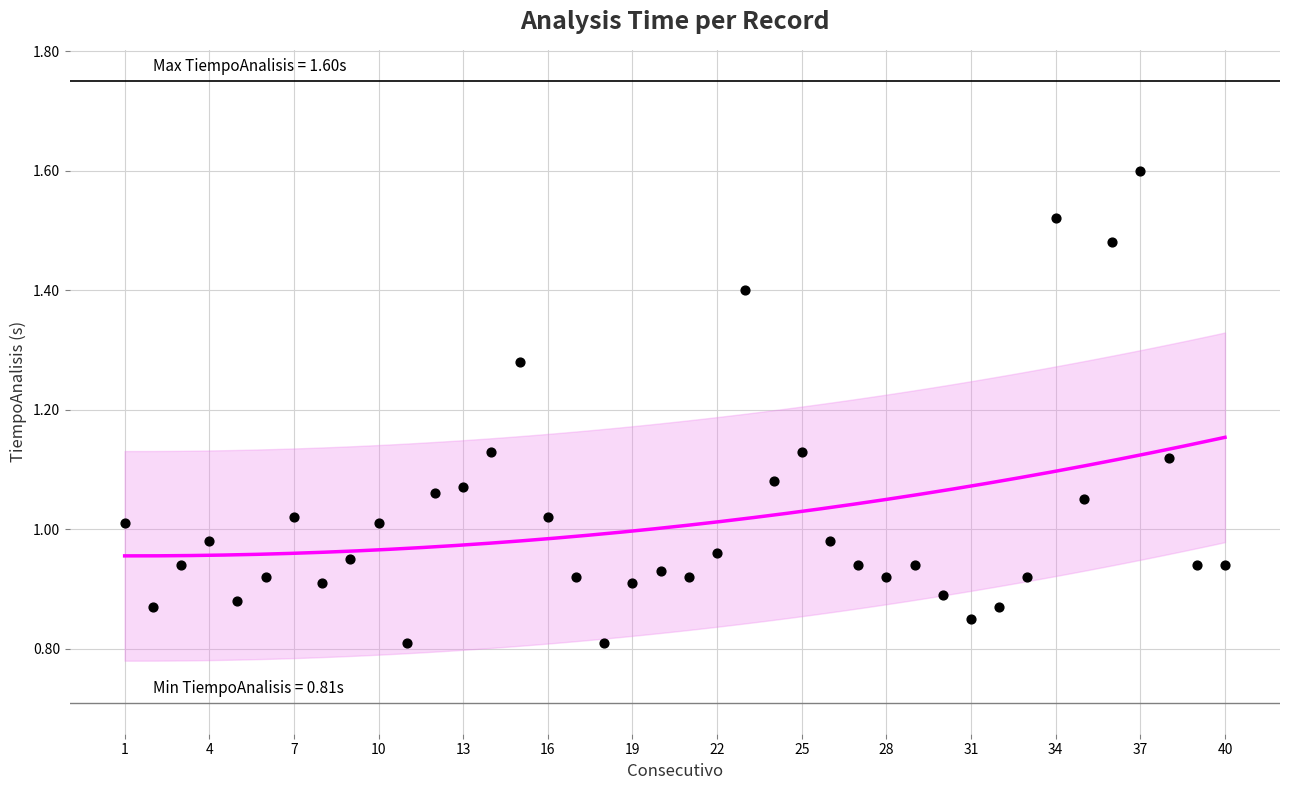

What is the range of X values (max minus min)?

39.0